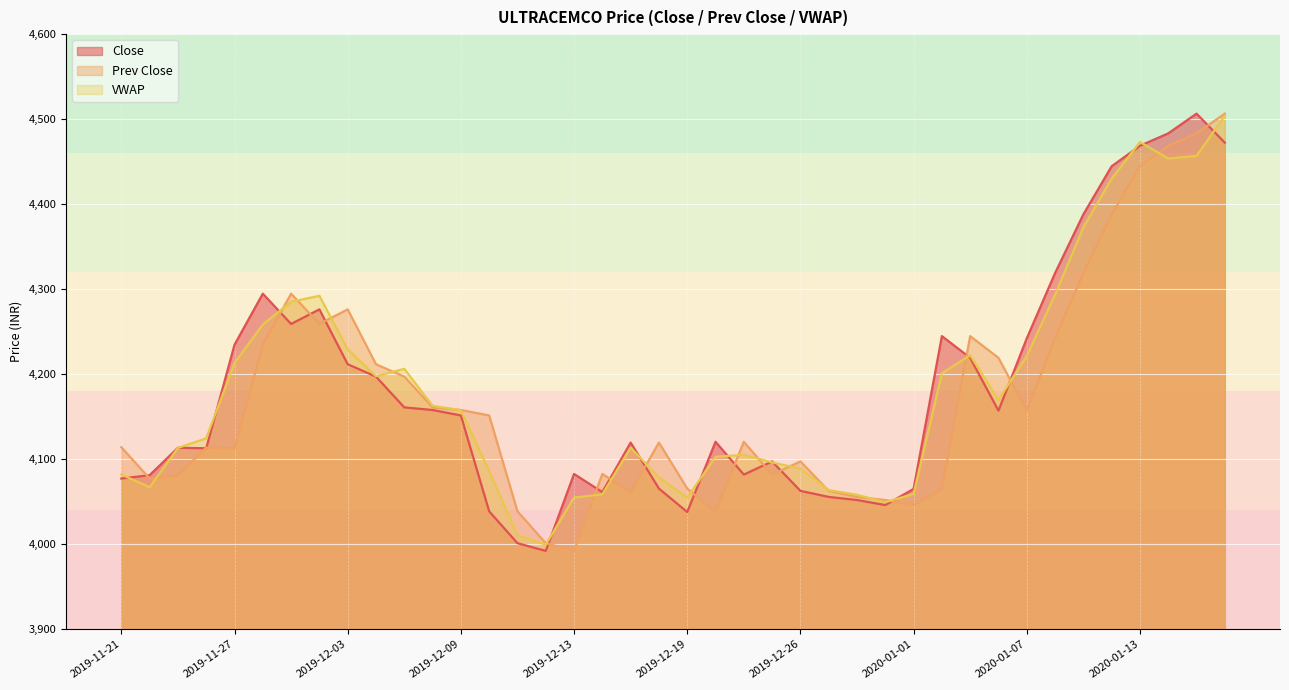

How many values in the Prev Close series are below 4120?

20